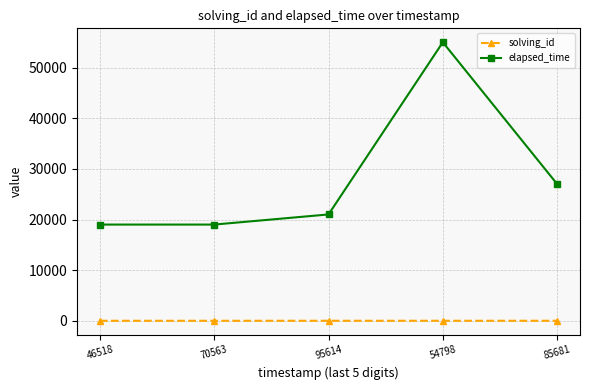

What is the maximum value for elapsed_time?

55000